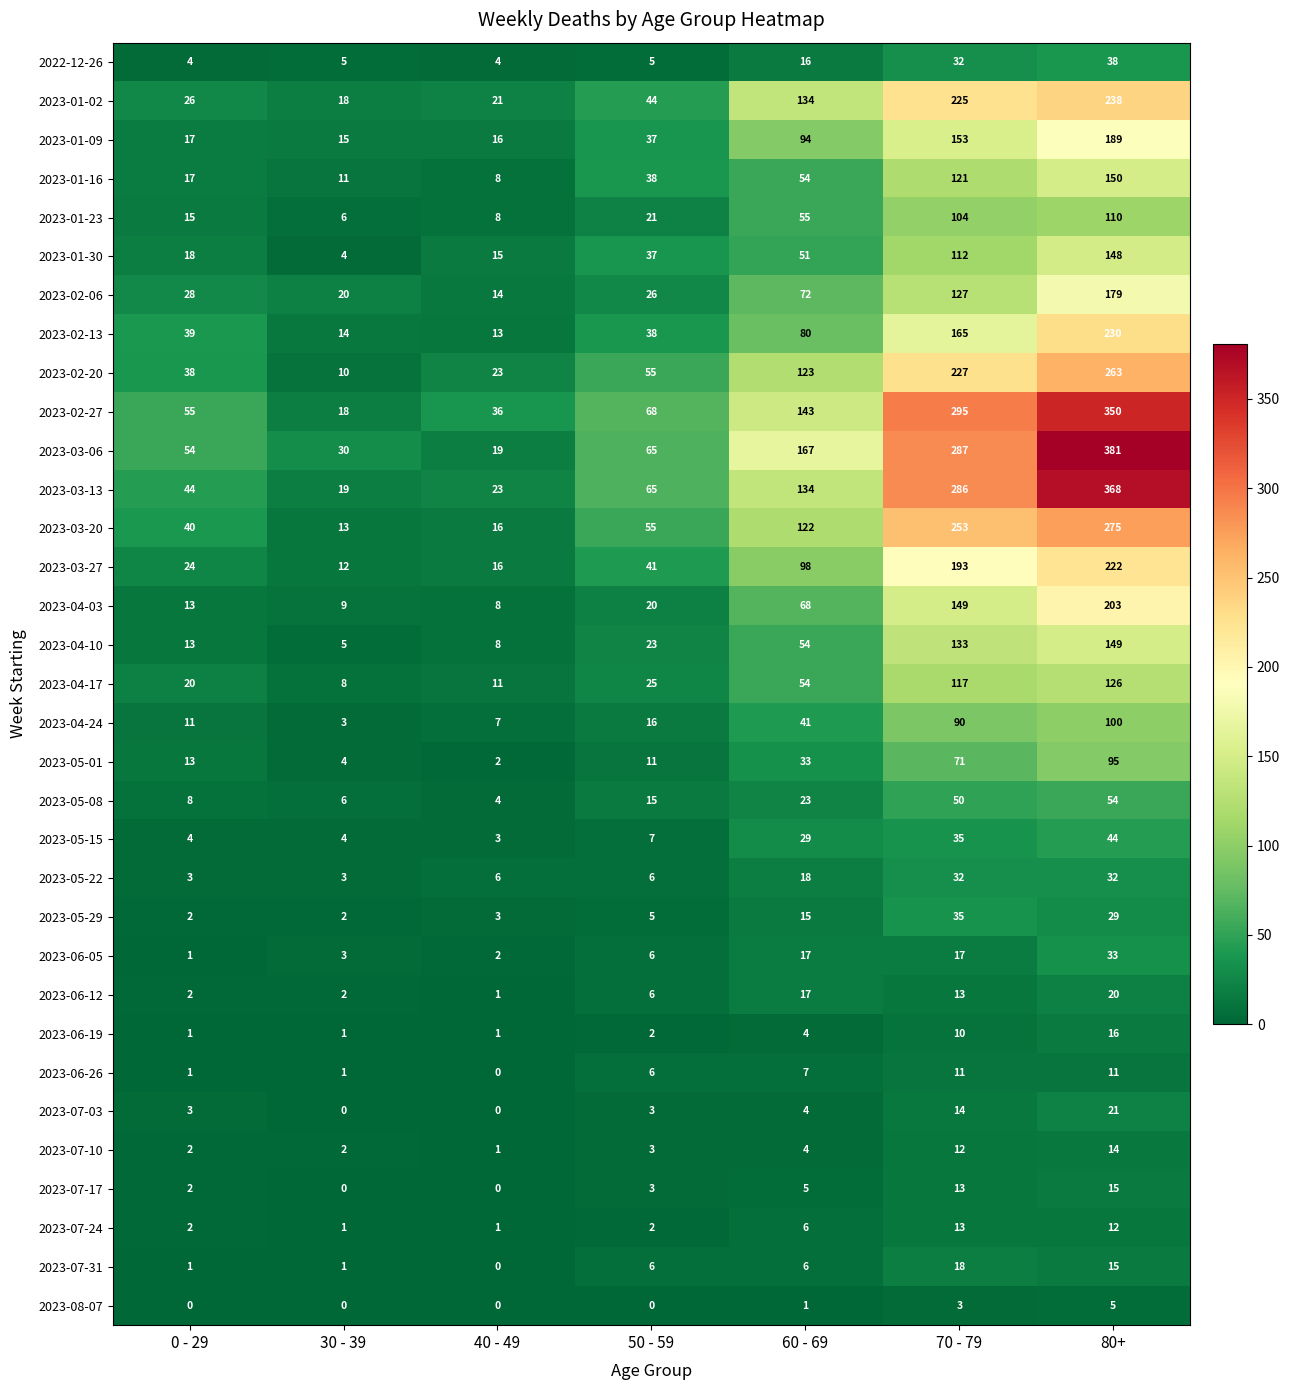

Where is 2023-01-09 nearest to the value 102?

60 - 69